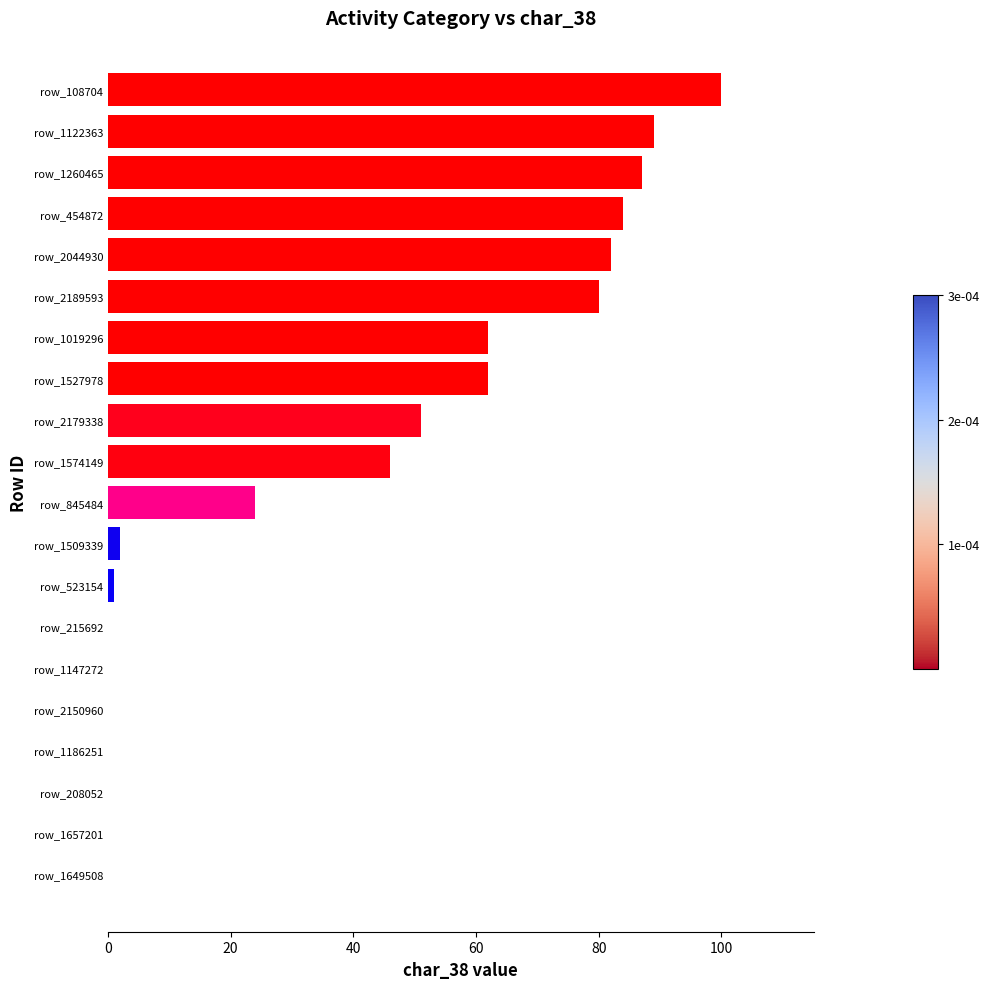

What is the sum of all values?

770